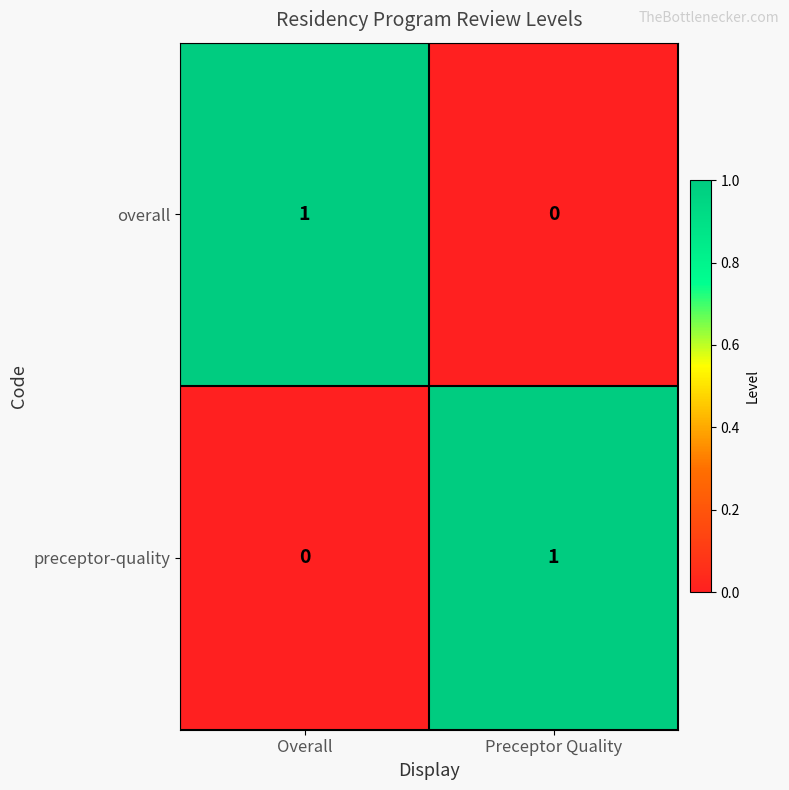

Reading left to right, what are all the values shown in this chart?

overall: 1	0
preceptor-quality: 0	1